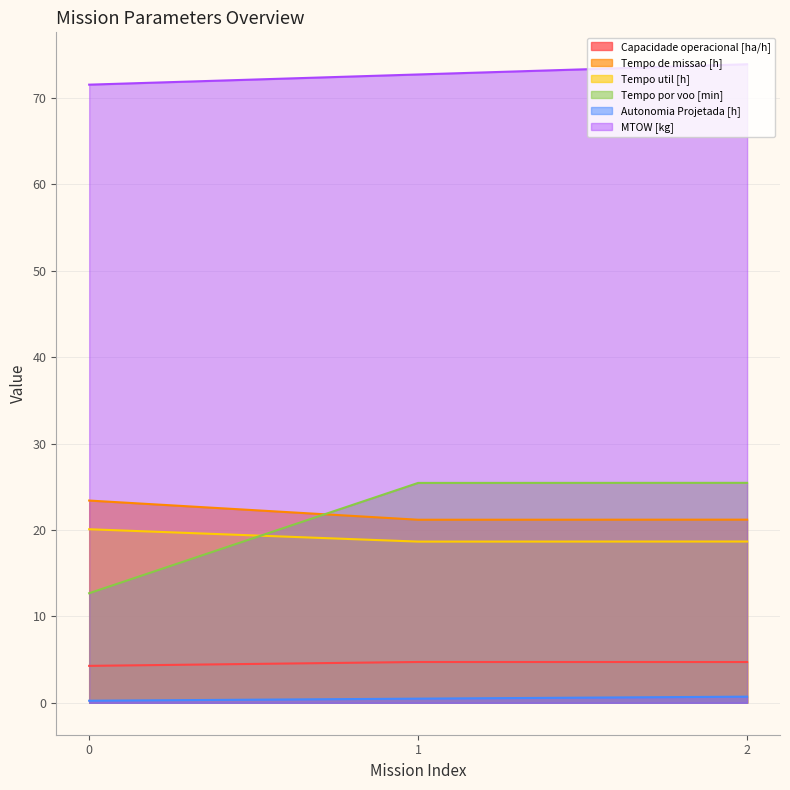

Which has a higher value, 1 or 0?

1